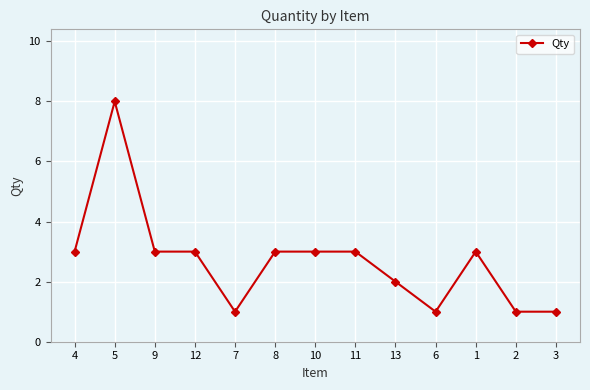

What is the difference between the maximum and minimum values?

7